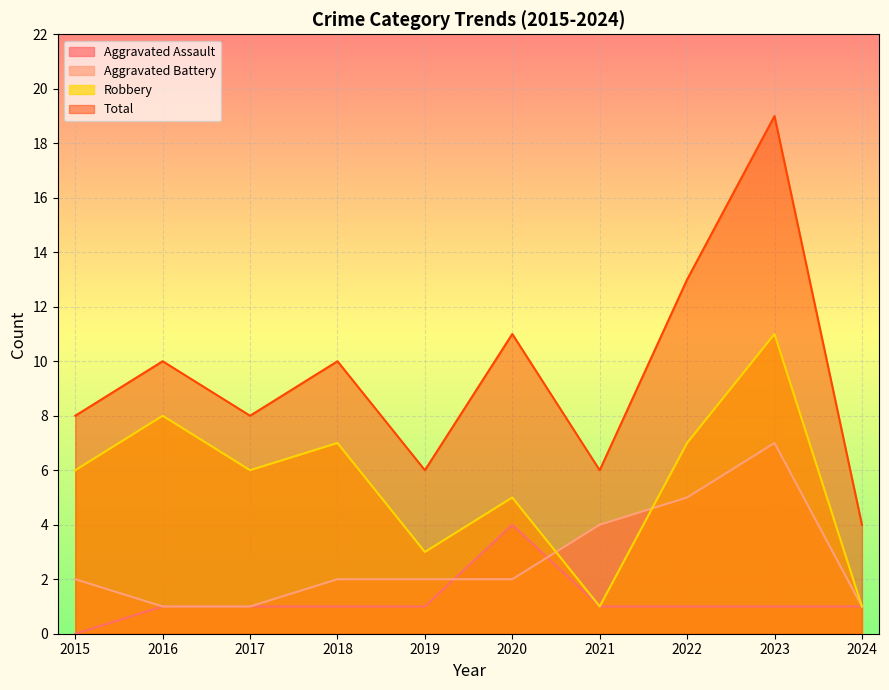

List the series in order of their peak value, highest first.

Total, Robbery, Aggravated Battery, Aggravated Assault